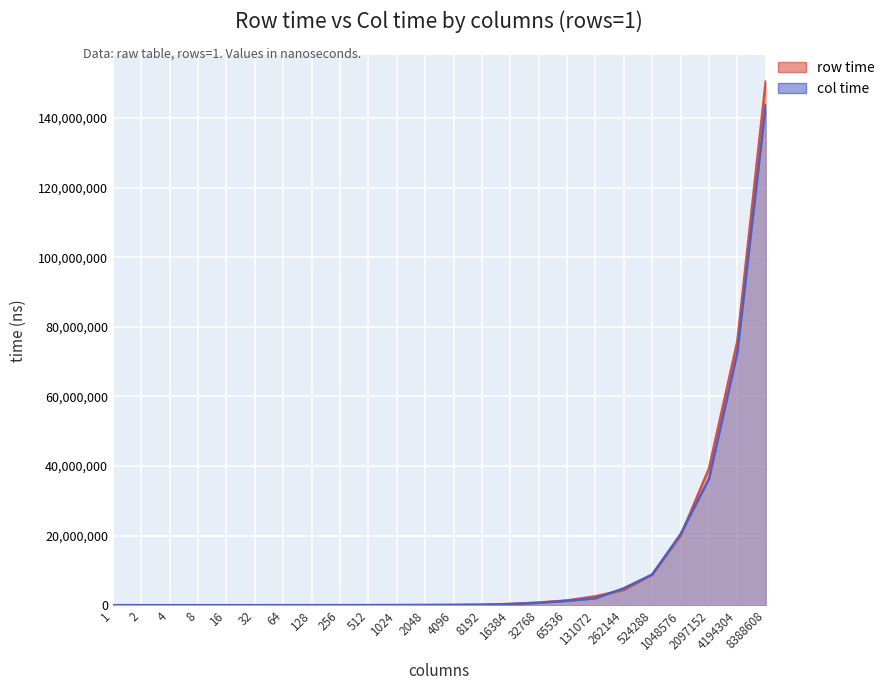

Reading right to left, list all the values displayed in this chart.

row time: 150502719	75847245	39264492	19958998	8780191	4377952	2558828	1369647	744349	369866	133399	81867	47857	27501	15075	10459	6263	5044	2525	3781	3804	3747	3556	5336
col time: 143778048	72551472	36293474	20424603	8828831	4865525	1968572	1251315	690561	327583	135861	65706	44211	24876	14427	8862	6636	4810	2634	3551	3734	3671	3568	3376